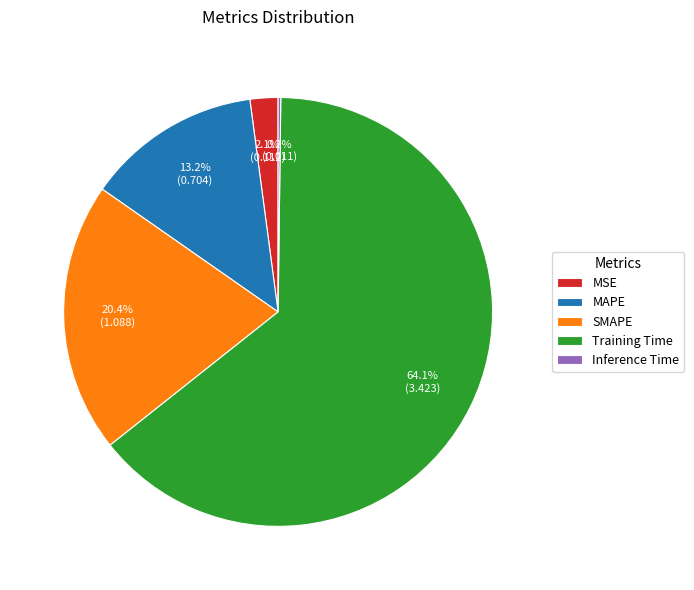

Which has a higher value, MSE or SMAPE?

SMAPE